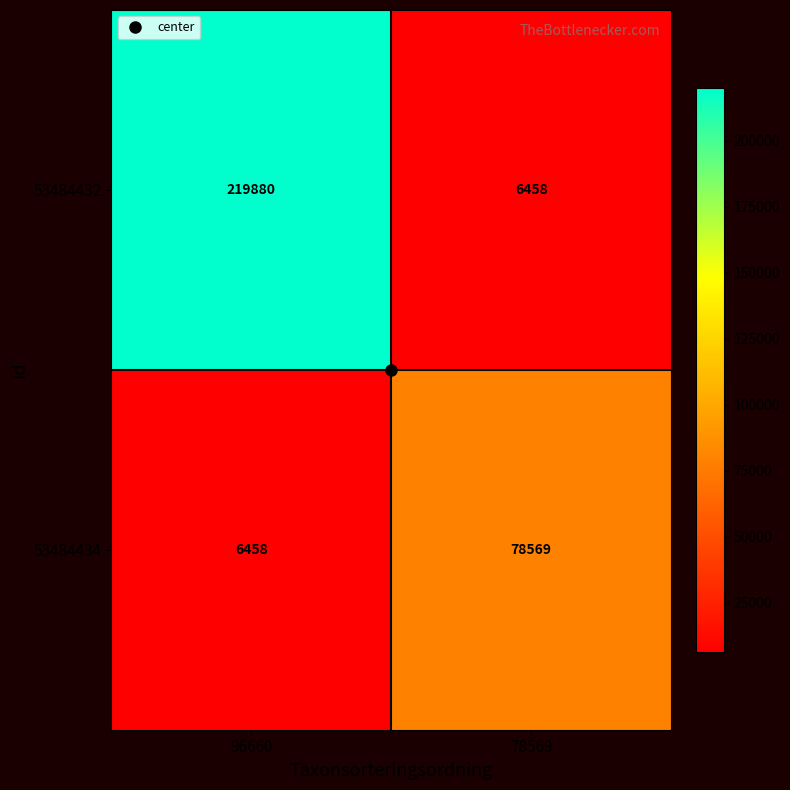

The value of 53484434 at 96660 is 2429. True or false?

False